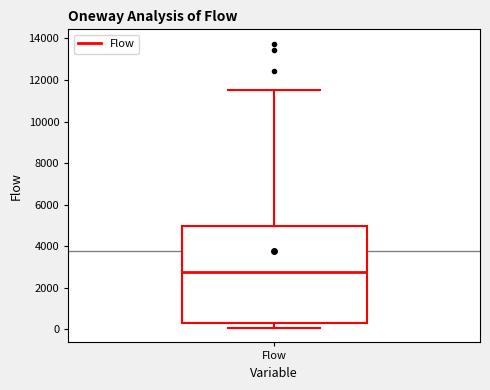

Where does the median line of the box for Flow sit on the y-axis? The values are not printed on the chart, so give them approximately, as read against the axis.

2800